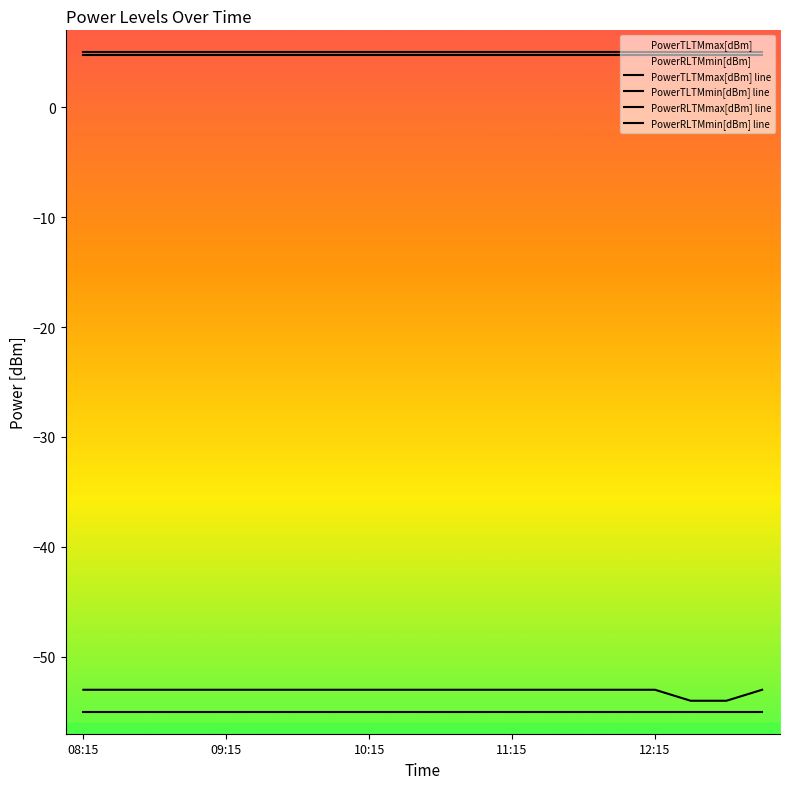

Where is PowerTLTMmin[dBm] line nearest to the value 4?

08:15